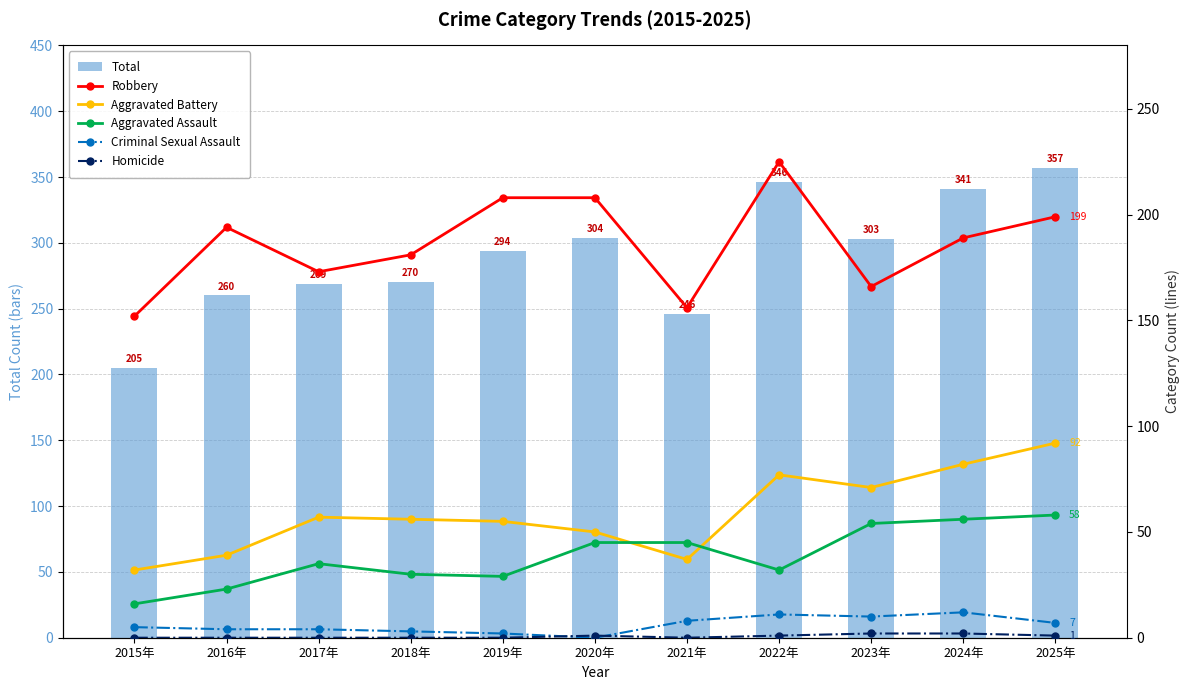

Between 2018年 and 2025年, which is larger?

2025年